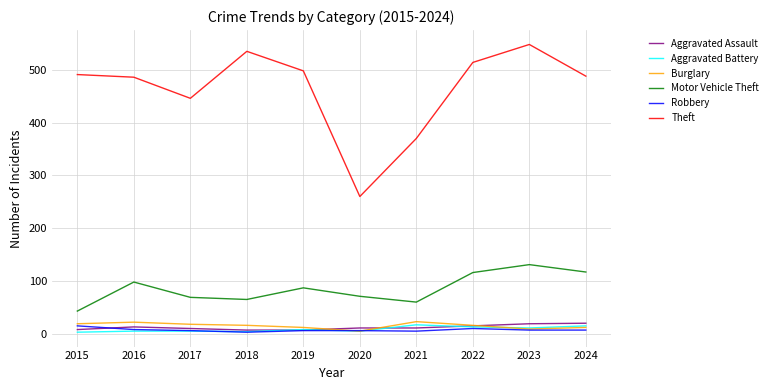

What is the sum of all Robbery values?

73